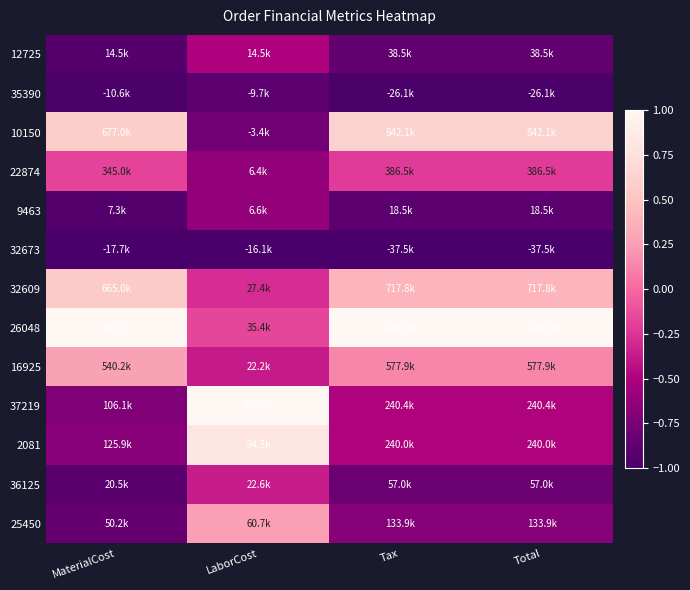

Which series has the largest total across all categories?

26048